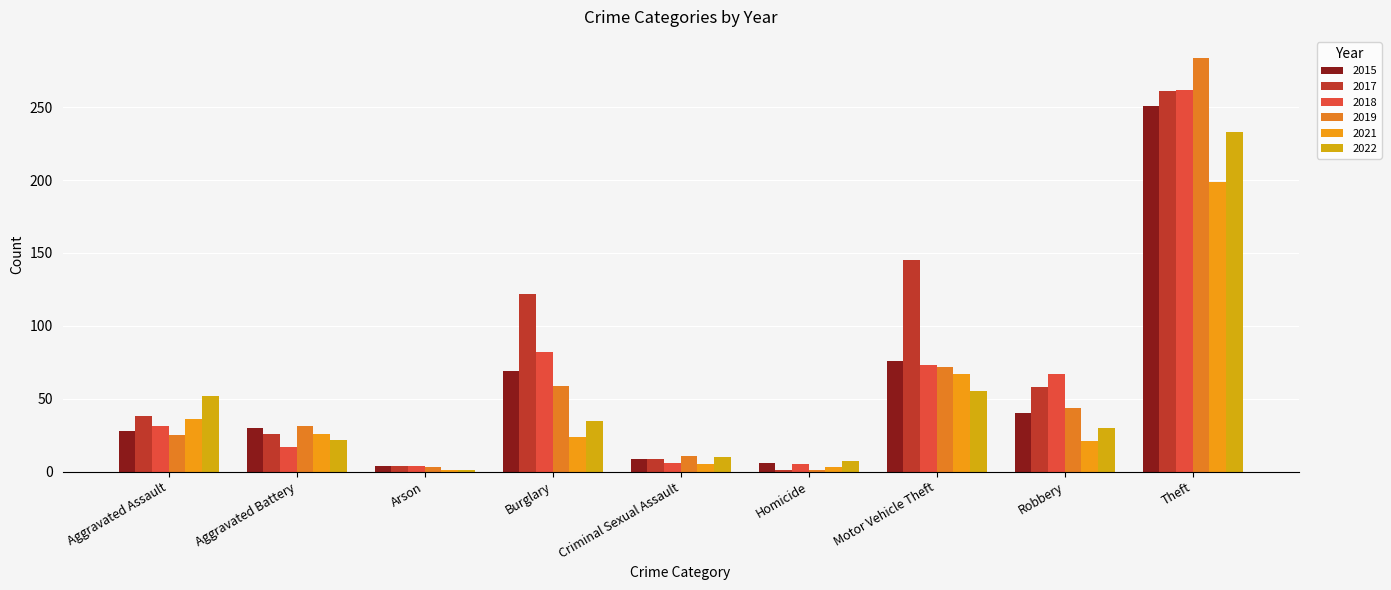

What is the maximum value for 2017?

261